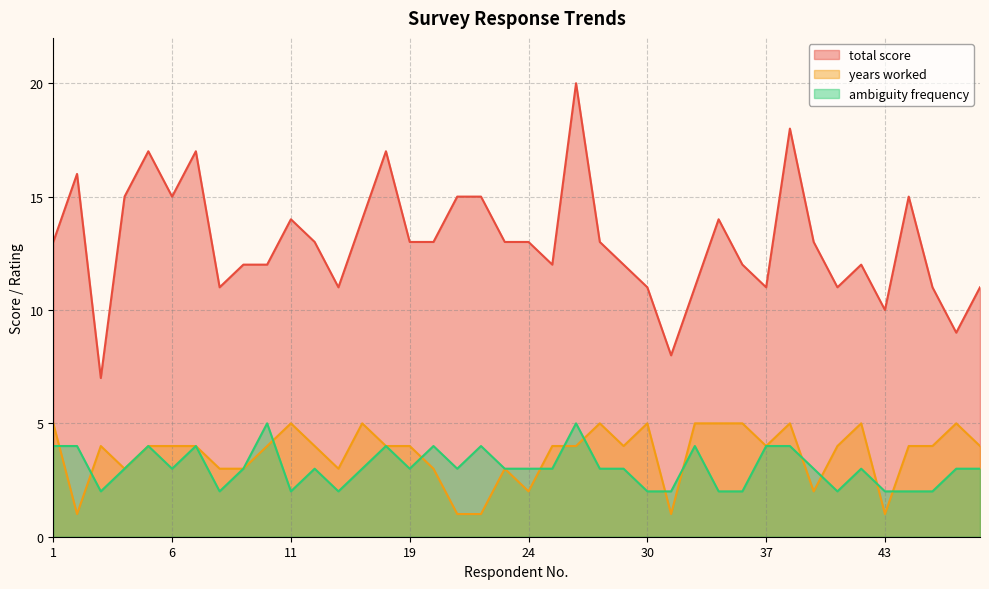

What is the spread (max minus min) of values at 44?

13